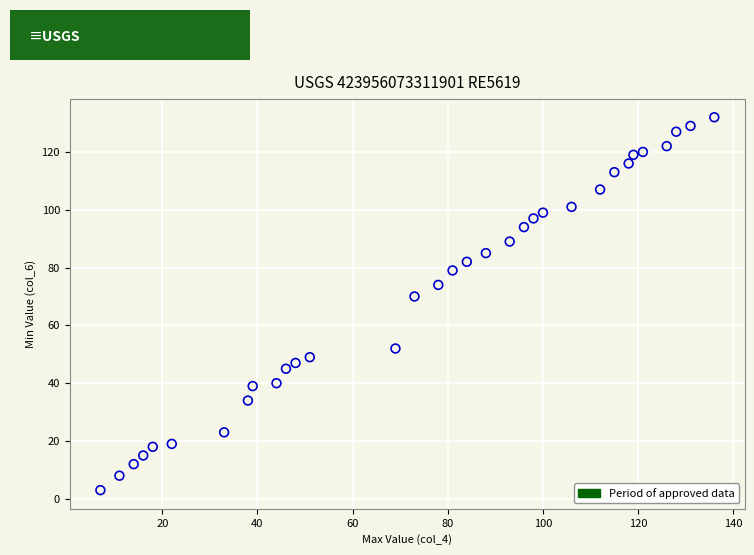

What Y value in the scatter plot is closest to 67?

70